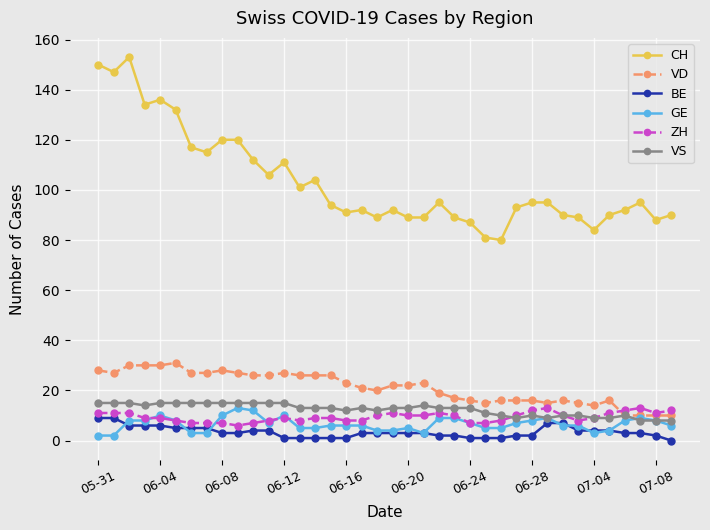

True or false: VS has more than 0 interior local peaks.

True